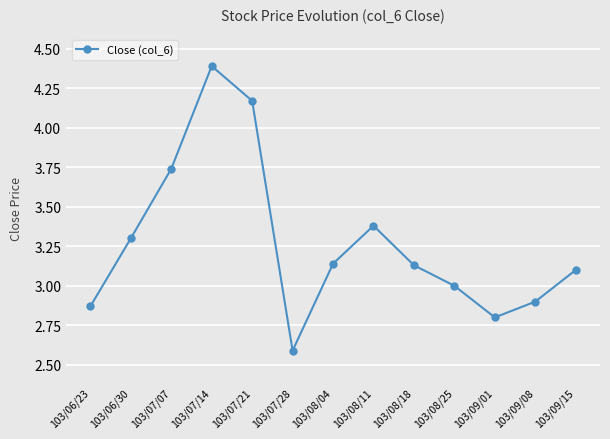

What is the difference between the maximum and minimum values?

1.8